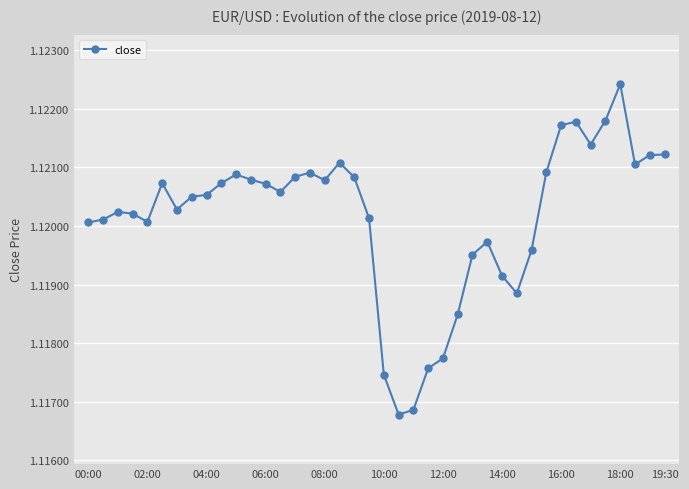

What is the sum of all values?

44.8